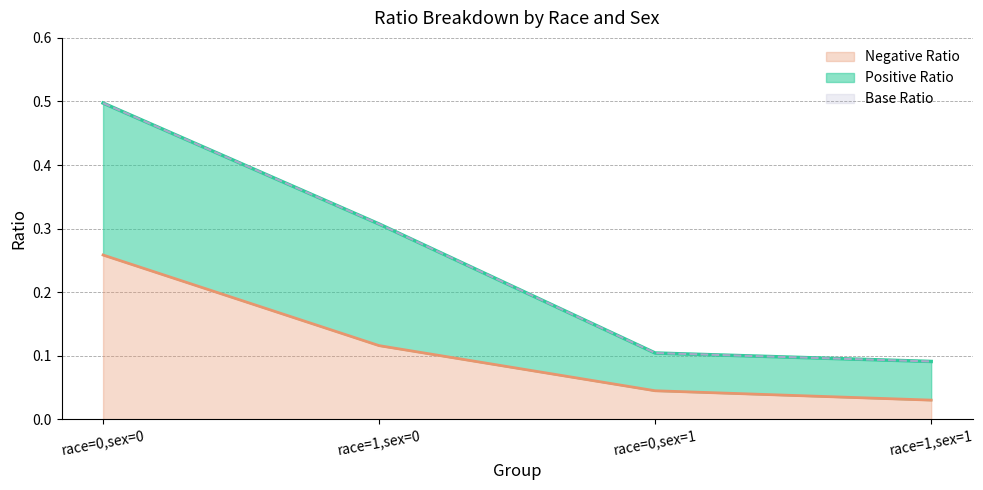

True or false: Negative Ratio and Base Ratio intersect in this chart.

False